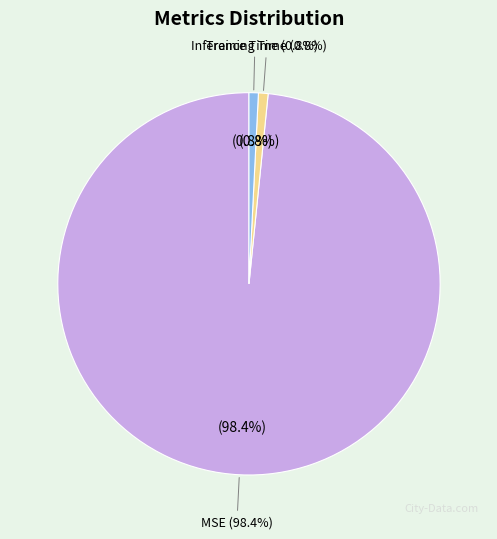

How much of the chart is everything except Training Time?

99.2%